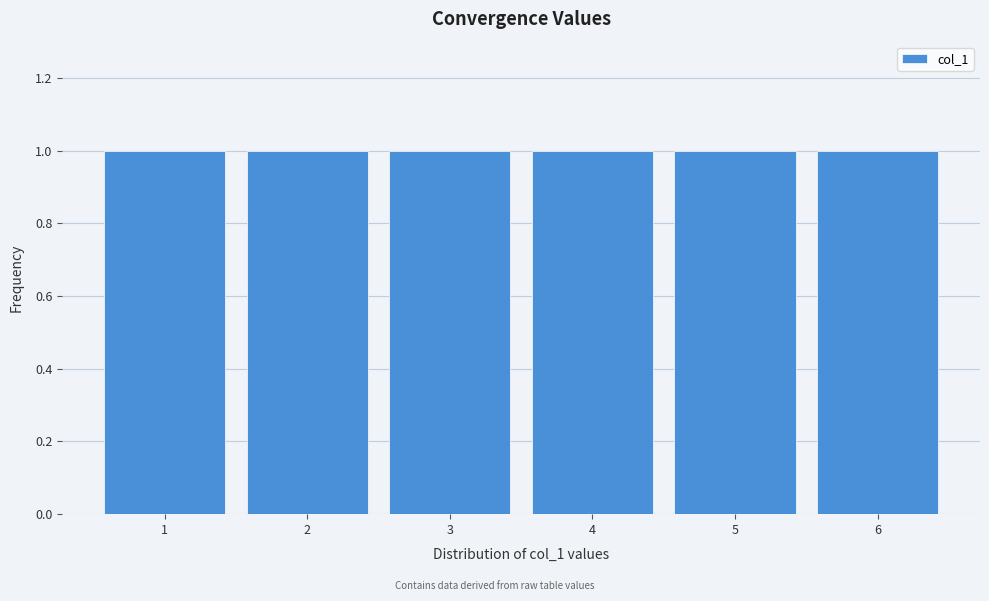

How tall is the bar that spans 5.5 to 6.5 on the x-axis? The values are not printed on the chart, so give them approximately, as read against the axis.

1